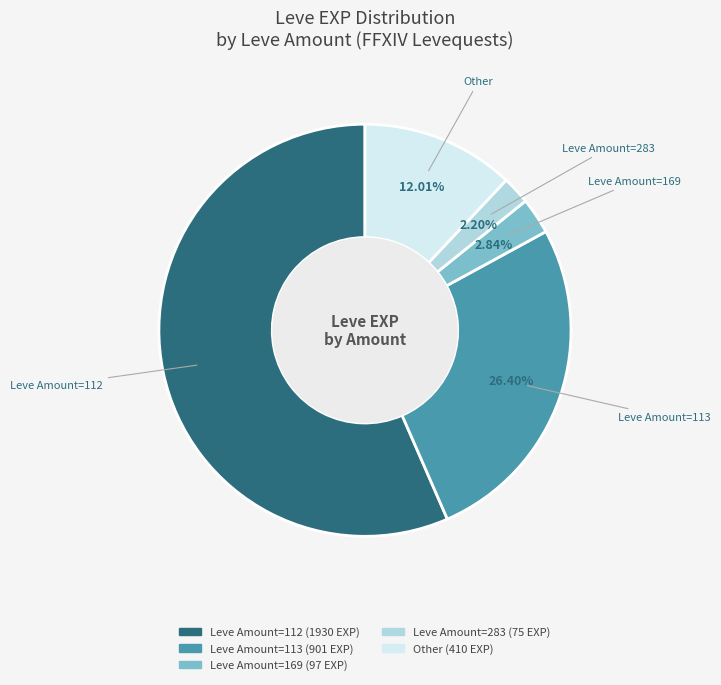

Does any single category account for the majority?

Yes